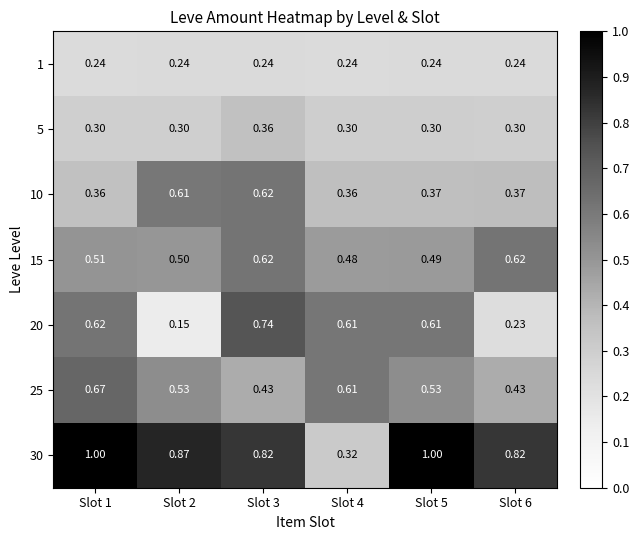

Which label corresponds to the smallest value in the chart?

Slot 2